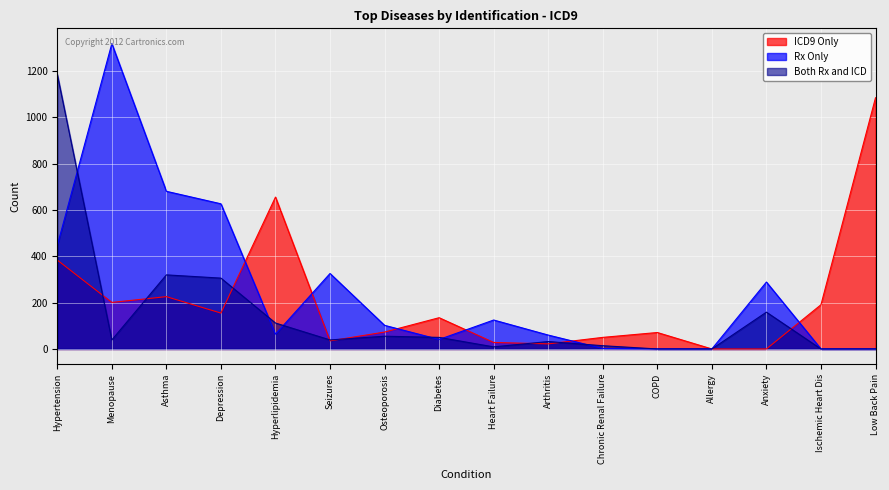

List the series in order of their overall mean, highest first.

Rx Only, ICD9 Only, Both Rx and ICD